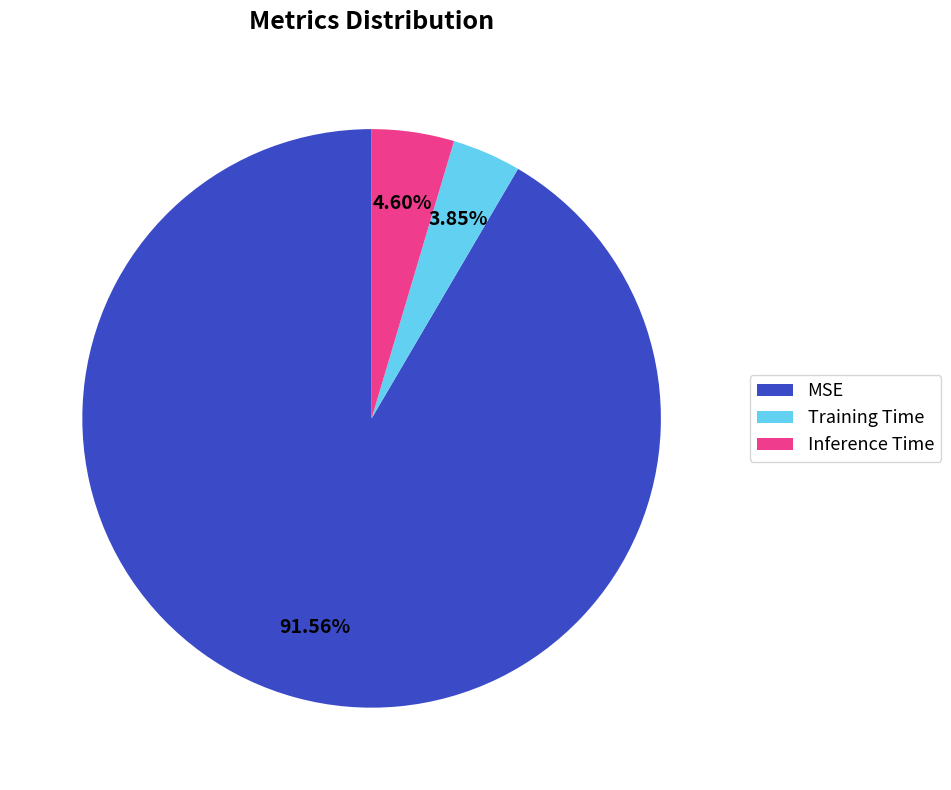

Combined, what portion of the pie is Inference Time and Training Time?

8.4%